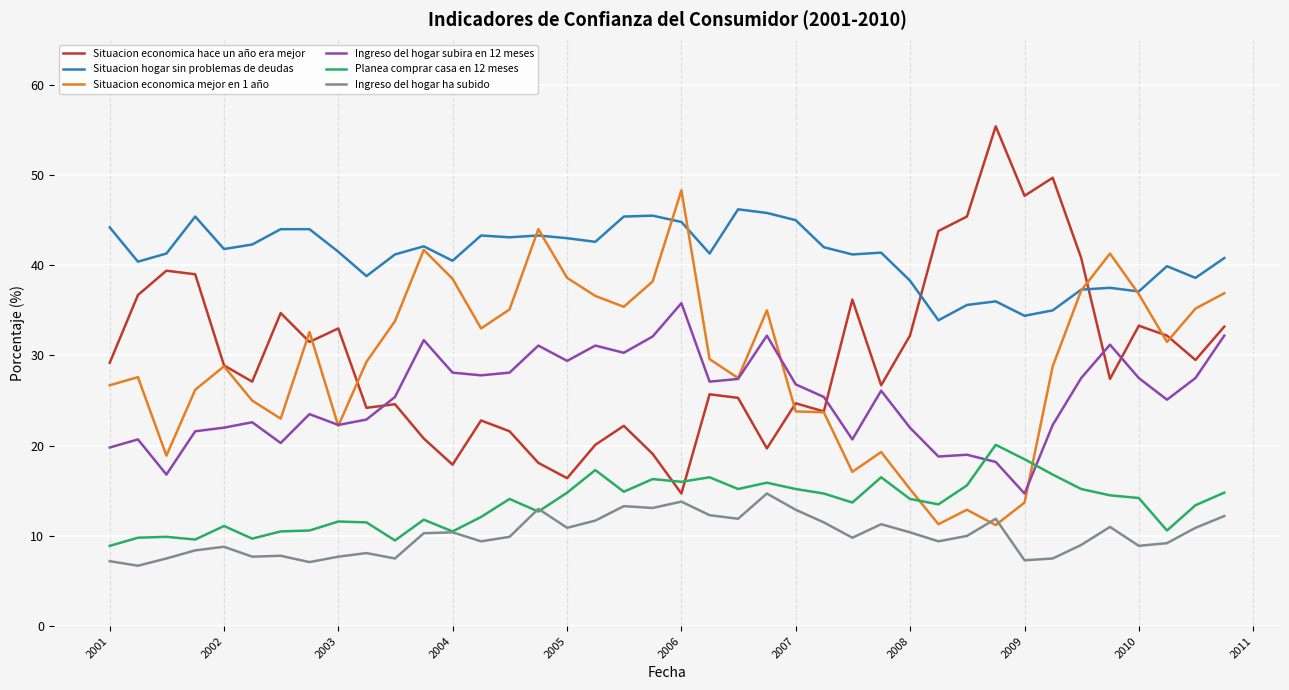

What is the highest value of the Ingreso del hogar subira en 12 meses series?

35.8